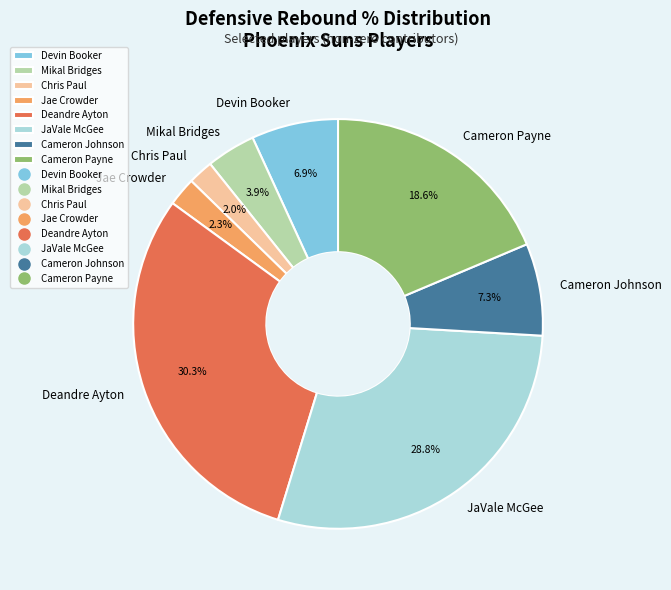

Combined, do Jae Crowder and Cameron Johnson account for over 50%?

No